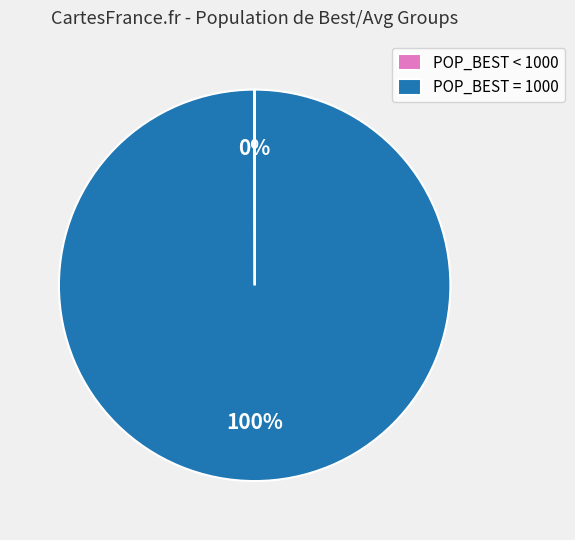

True or false: POP_BEST = 1000 accounts for 100% of the total.

True